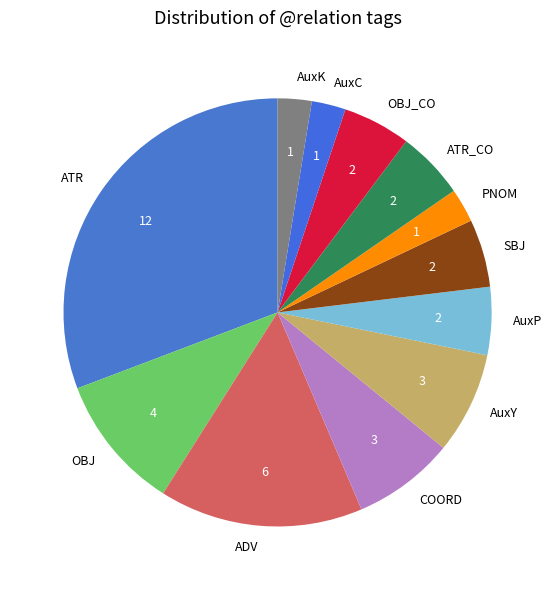

True or false: SBJ accounts for 5% of the total.

True